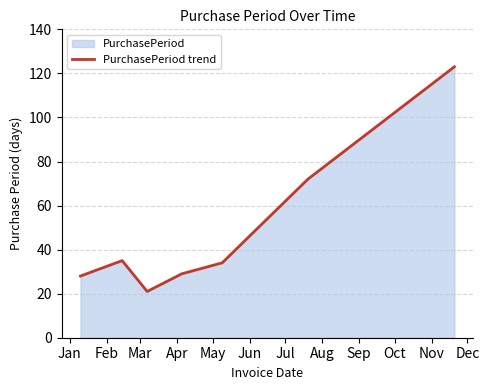

What value does the data have at Jan?

28